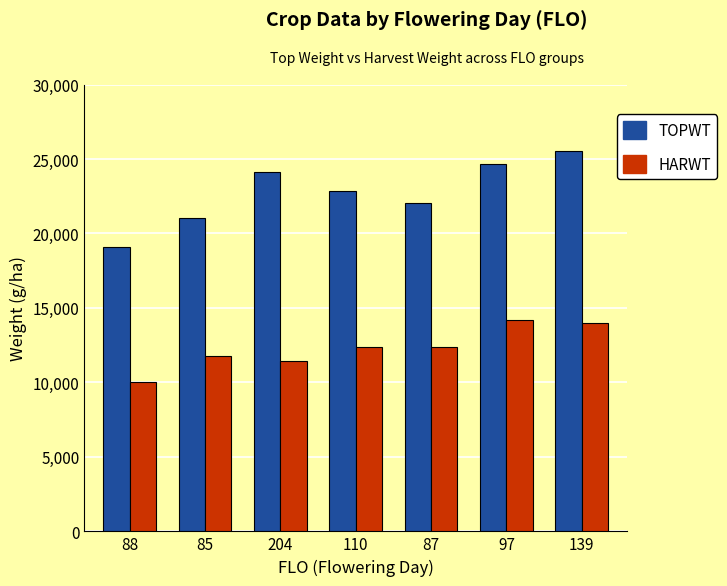

What is the value of the HARWT bar at the 5th from the left?

12375